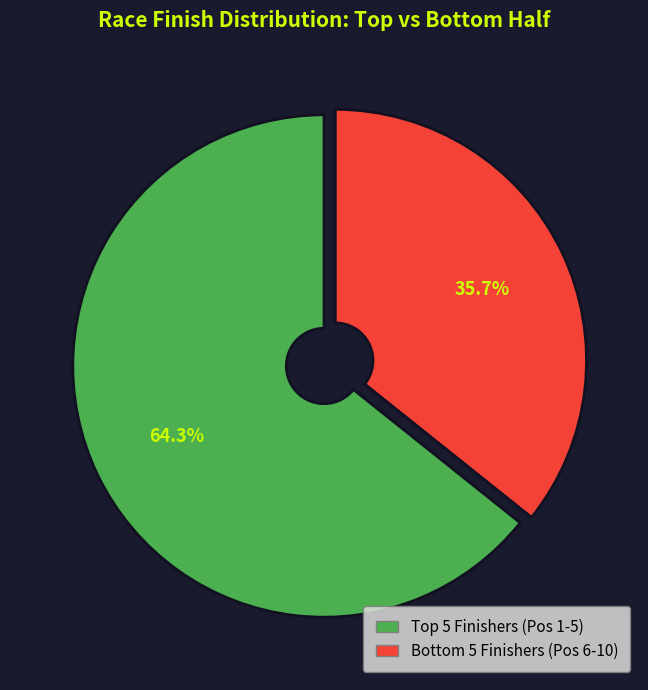

Does any single category account for the majority?

Yes